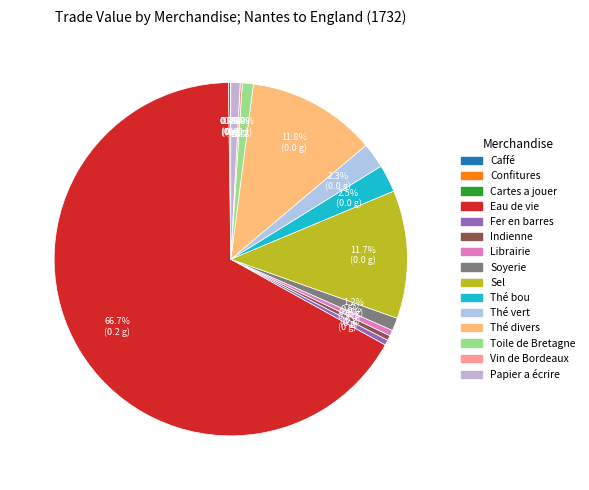

Is it true that Vin de Bordeaux is 1% of the pie?

False